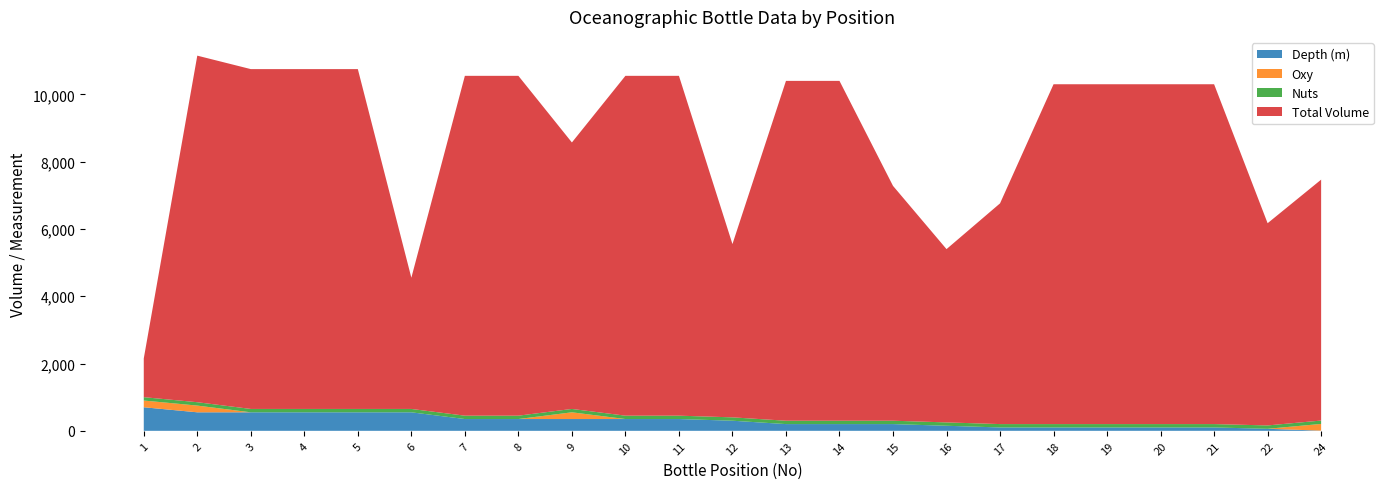

Reading left to right, what are all the values shown in this chart?

Depth (m): 700	550	550	550	550	550	350	350	350	350	350	300	200	200	200	150	100	100	100	100	100	60	5
Oxy: 200	200	0	0	0	0	0	0	200	0	0	0	0	0	0	0	0	0	0	0	0	0	200
Nuts: 100	100	100	100	100	100	100	100	100	100	100	100	100	100	100	100	100	100	100	100	100	100	100
Total Volume: 1150	10300	10100	10100	10100	3900	10100	10100	7920	10100	10100	5150	10100	10100	6980	5150	6560	10100	10100	10100	10100	6010	7160